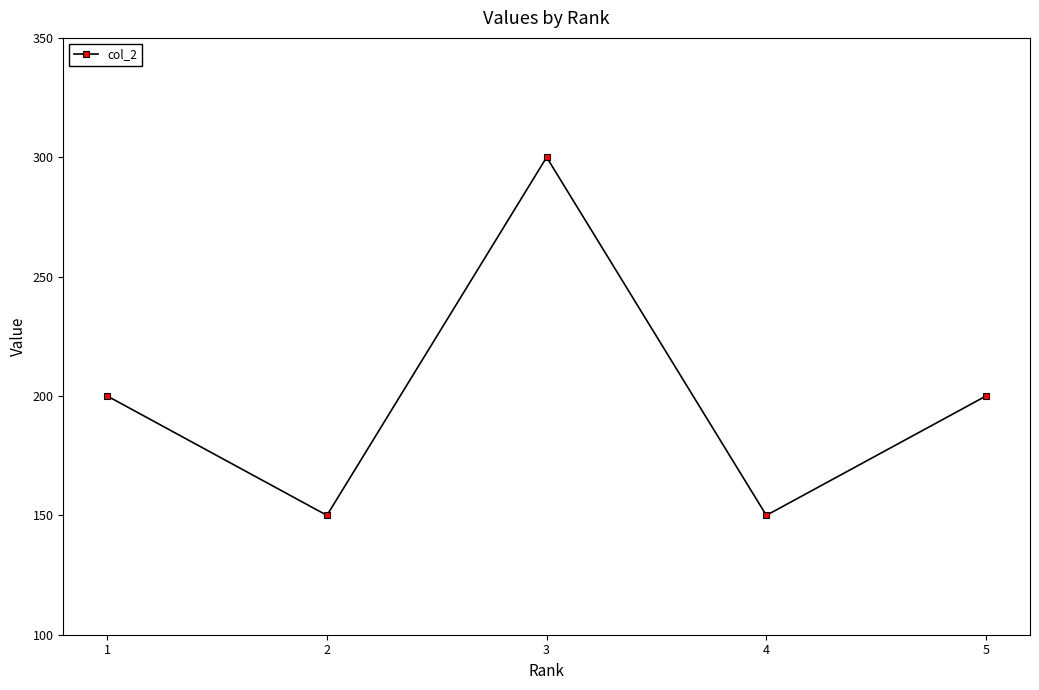

What is the smallest value displayed?

150